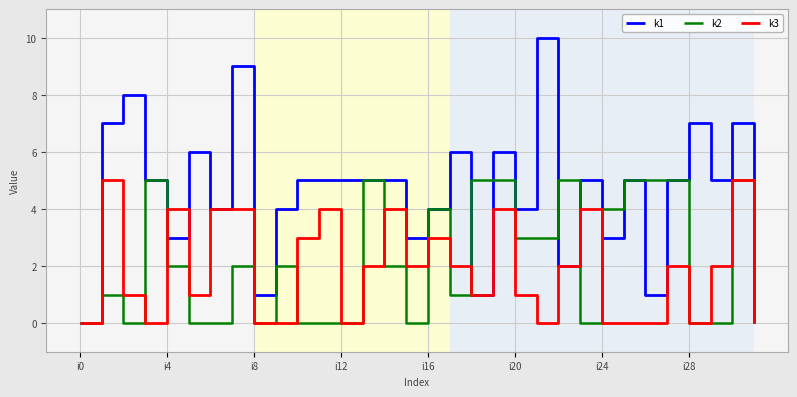

Which series has the widest spread of values?

k1